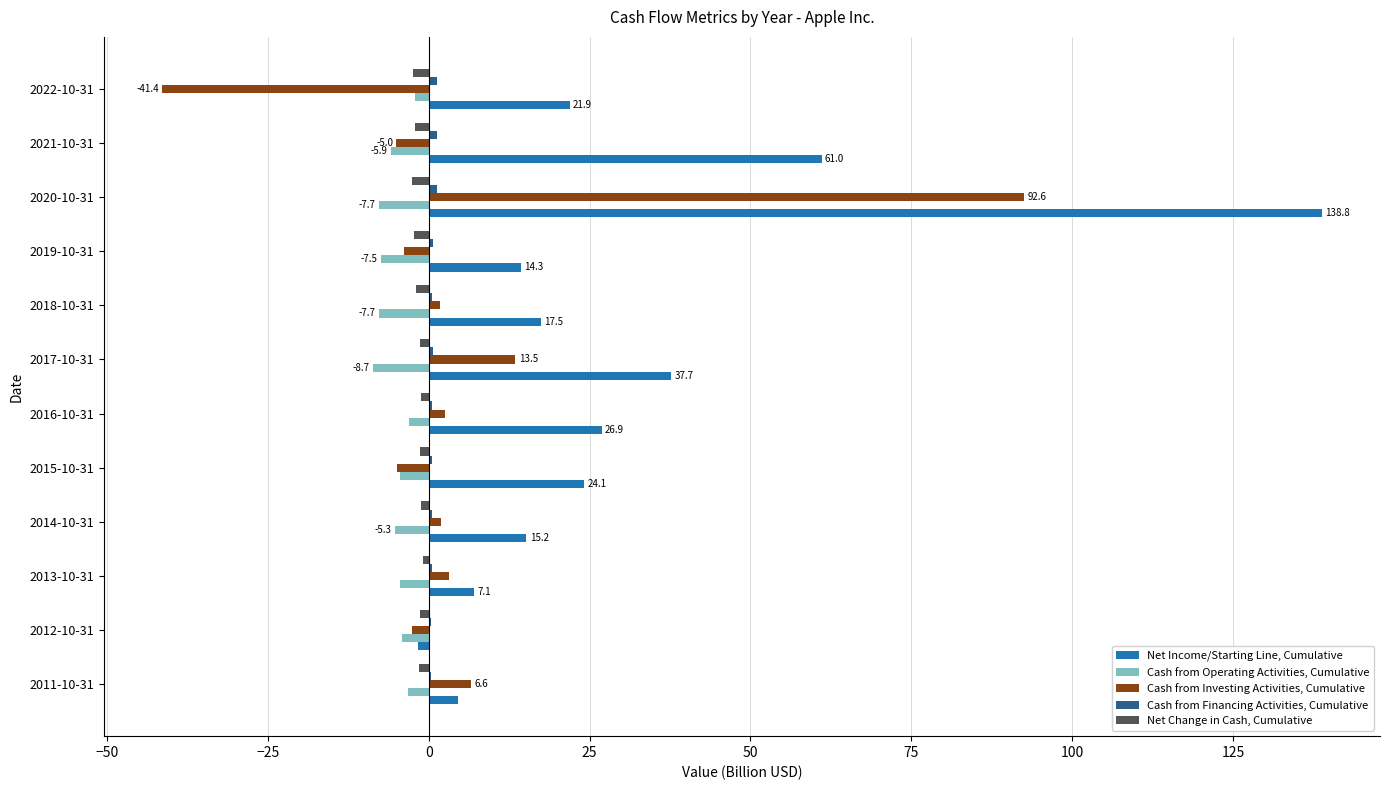

Which category has the highest value across all series?

2020-10-31